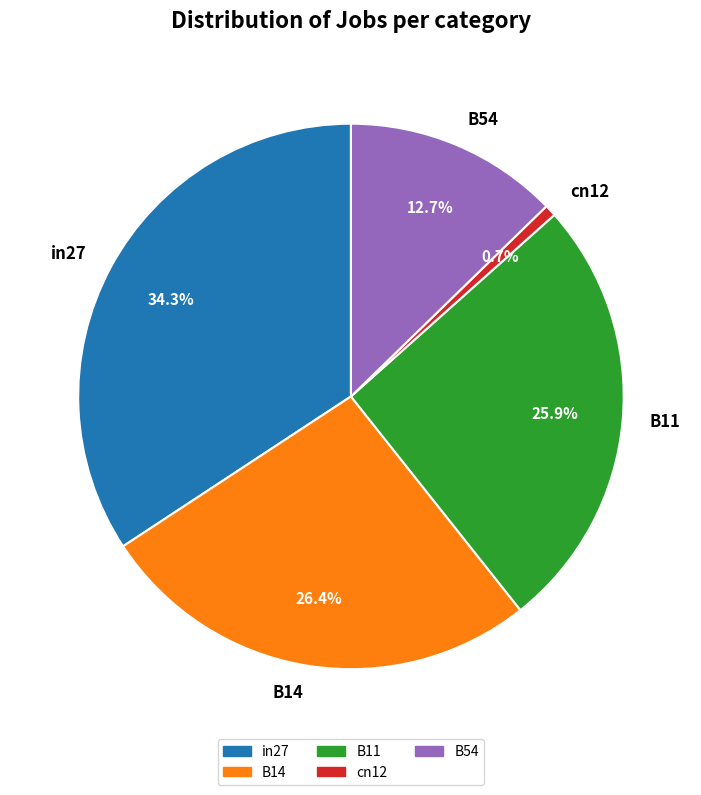

Does any single category account for the majority?

No